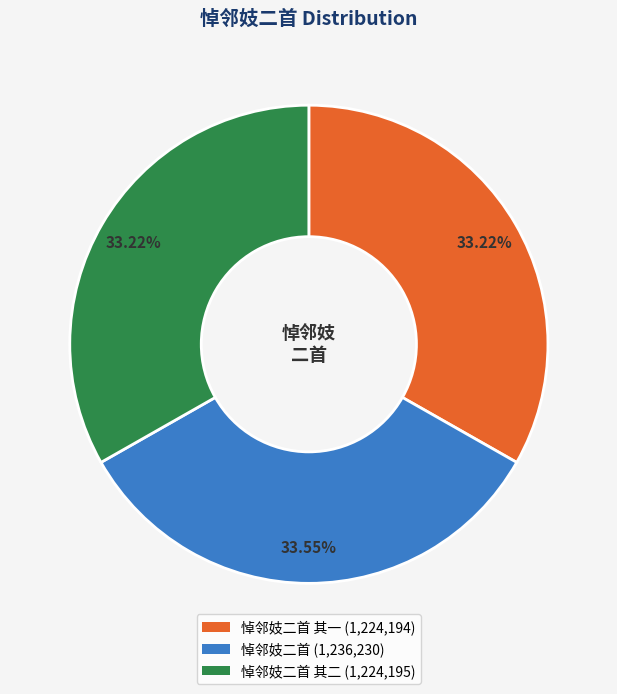

Is there any slice that represents more than half of the pie?

No